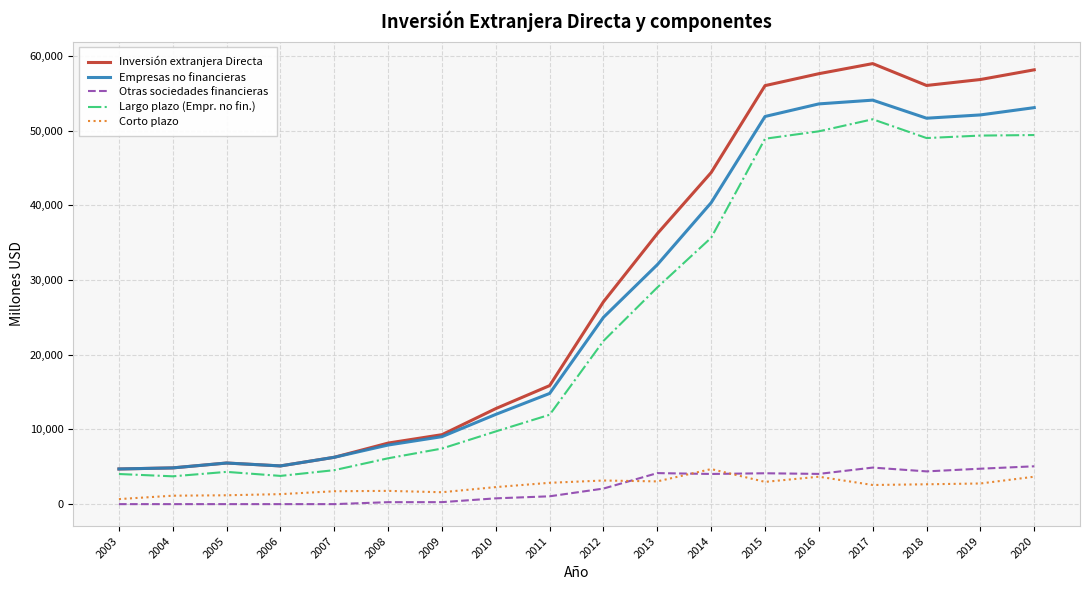

Is it true that Otras sociedades financieras equals 4131 at 2015?

True